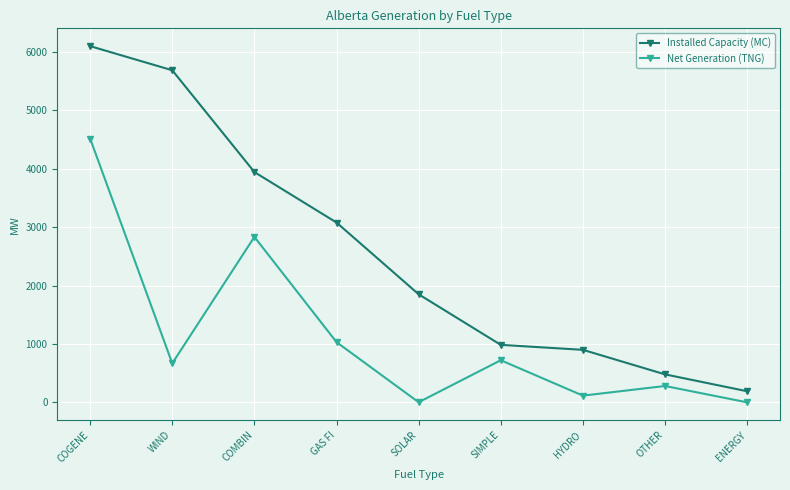

How many lines are shown in the chart?

2